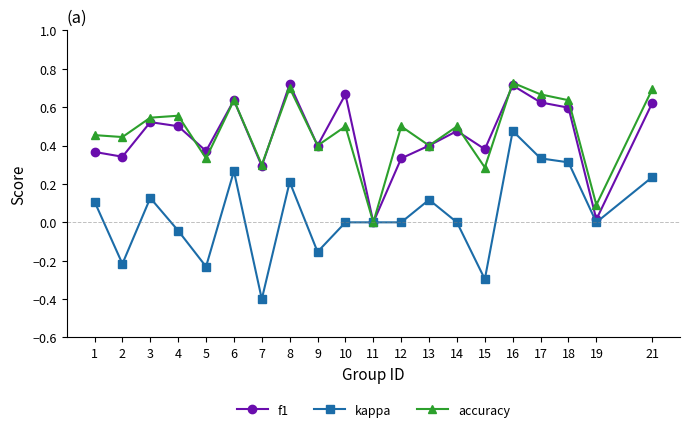

Does the chart display data point markers on the line(s)?

Yes